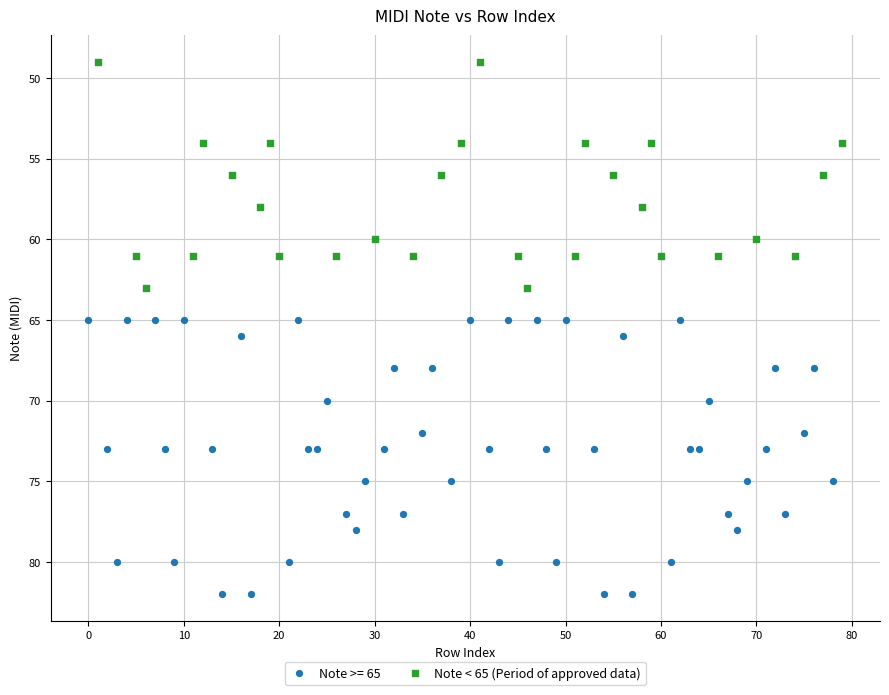

Which series has the widest spread of Y values?

Note >= 65